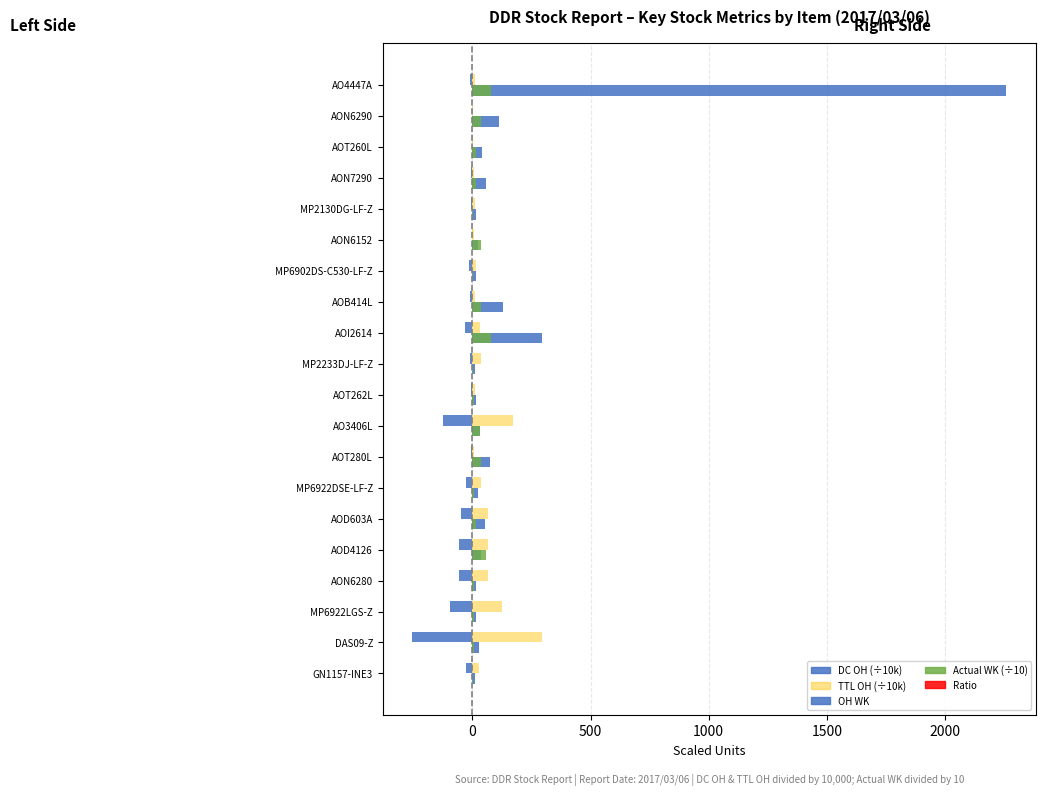

How many data points in TTL OH (÷10k) are above 25?

10